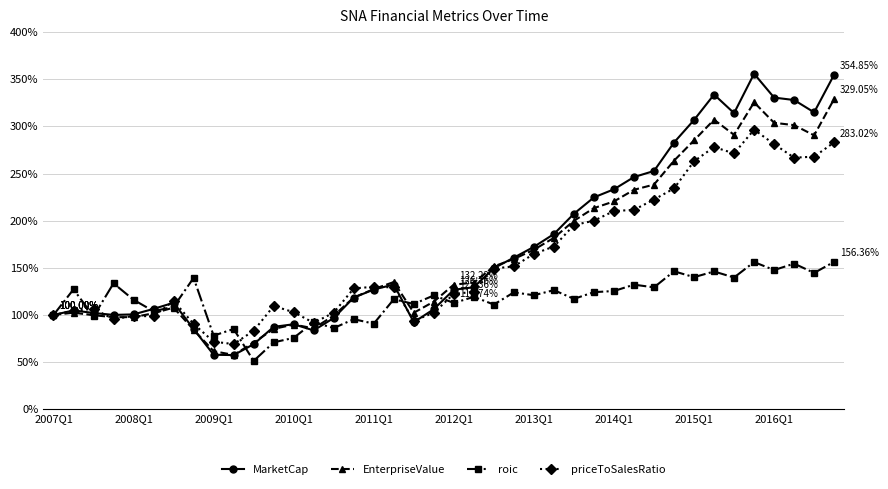

How many values in the priceToSalesRatio series are below 129?

20